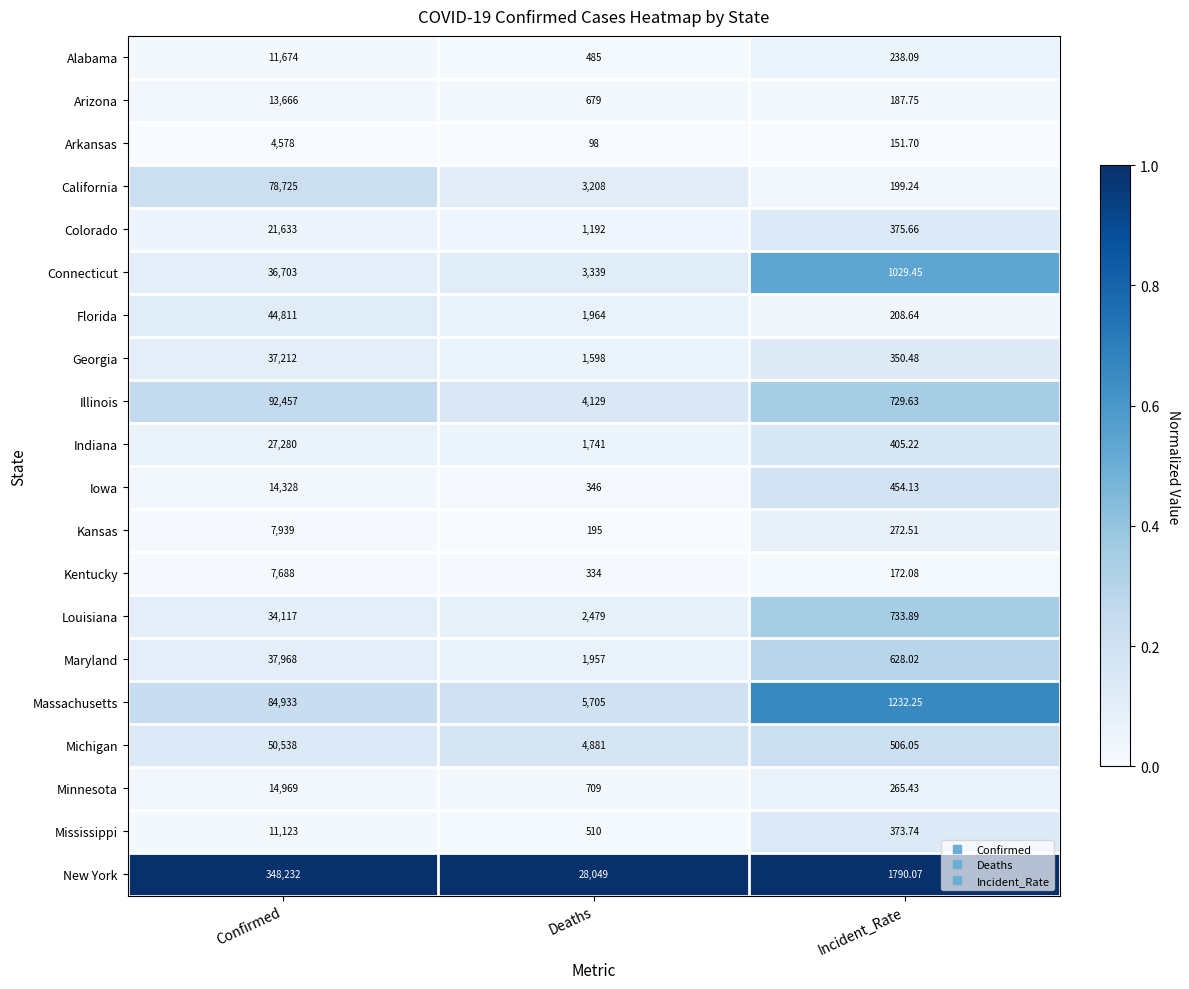

Which series changed the most between Confirmed and Incident_Rate?

New York